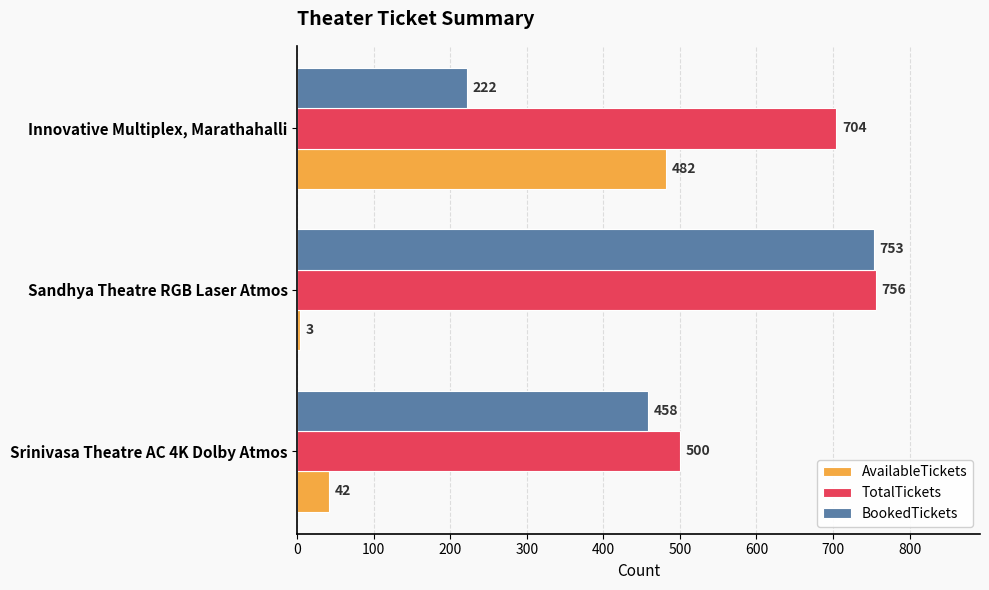

Between Srinivasa Theatre AC 4K Dolby Atmos and Sandhya Theatre RGB Laser Atmos, which series saw the biggest shift?

BookedTickets